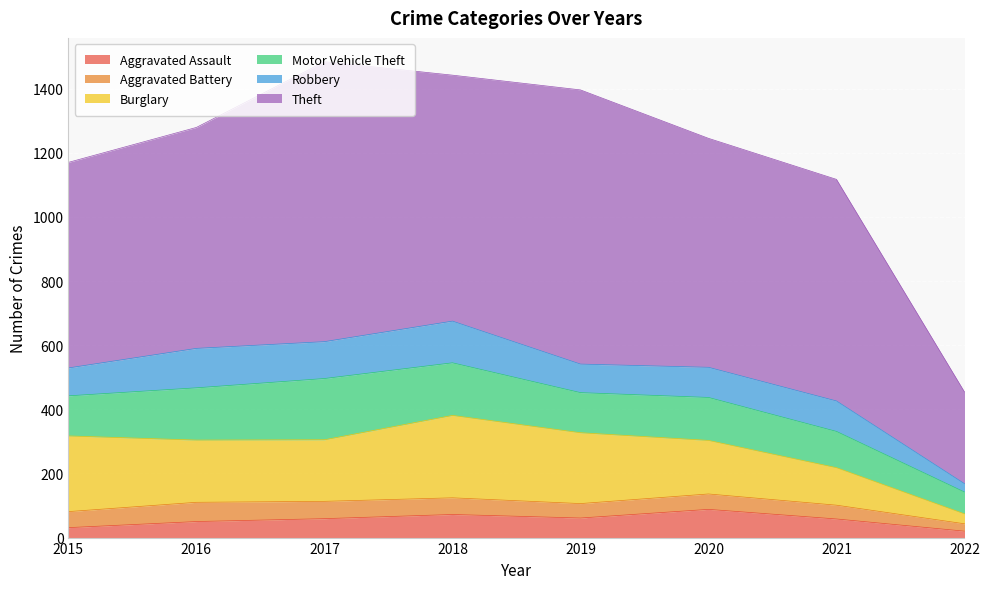

What is the smallest value displayed?

20